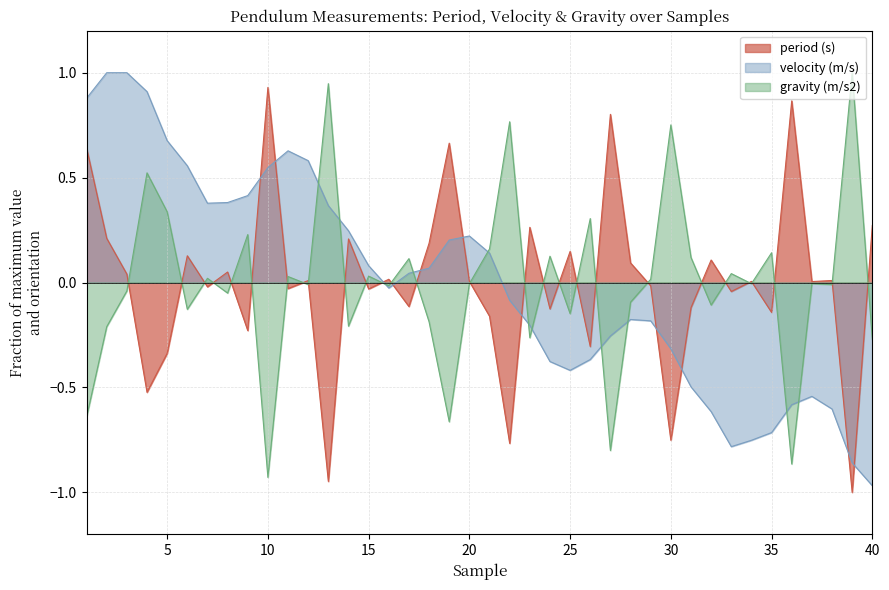

Where is the first local minimum for period (s)?

4